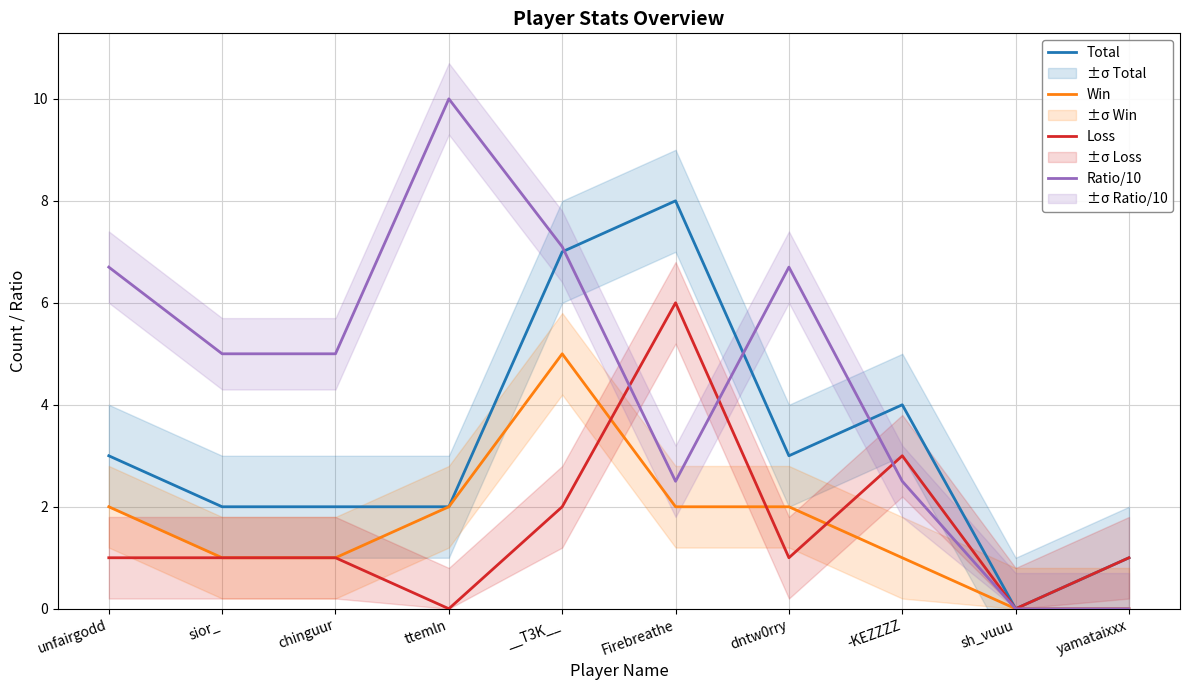

Which series has the largest range (max minus min)?

Ratio/10